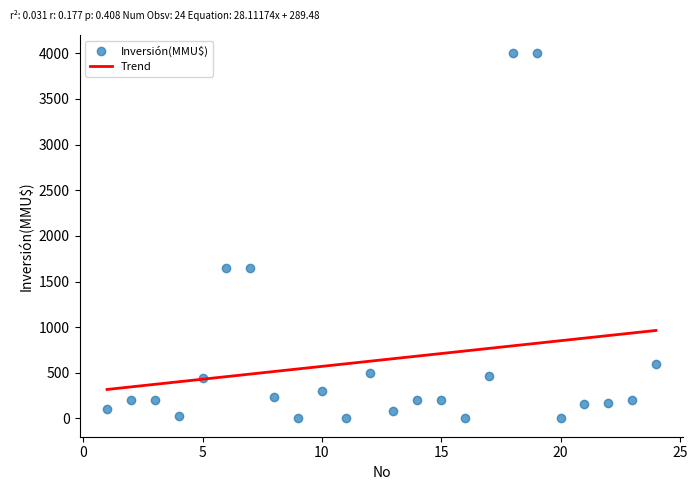

What is the range of X values (max minus min)?

23